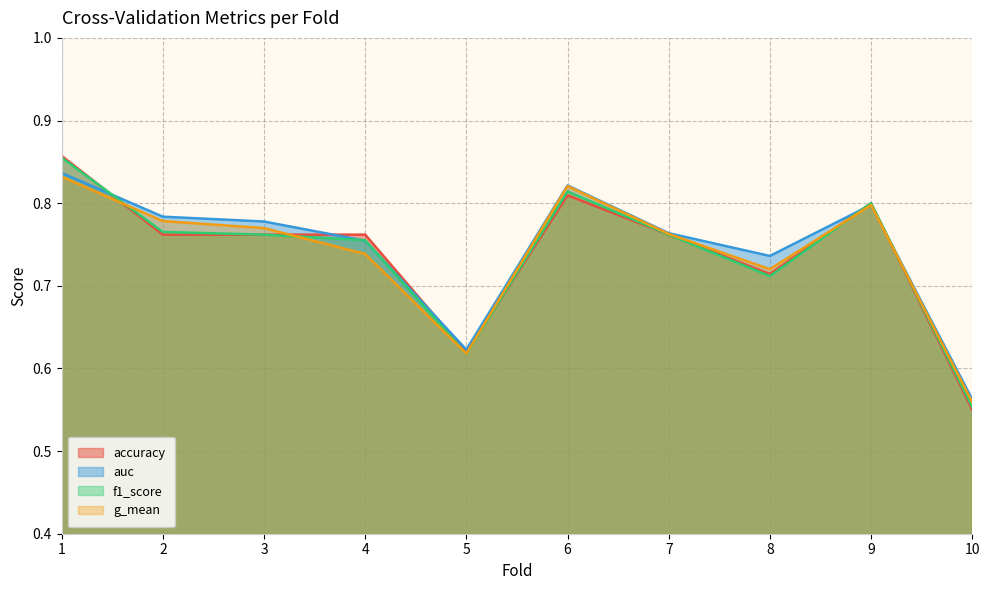

Reading left to right, what are all the values shown in this chart?

accuracy: 1=0.9	2=0.8	3=0.8	4=0.8	5=0.6	6=0.8	7=0.8	8=0.7	9=0.8	10=0.6
auc: 1=0.8	2=0.8	3=0.8	4=0.8	5=0.6	6=0.8	7=0.8	8=0.7	9=0.8	10=0.6
f1_score: 1=0.9	2=0.8	3=0.8	4=0.8	5=0.6	6=0.8	7=0.8	8=0.7	9=0.8	10=0.6
g_mean: 1=0.8	2=0.8	3=0.8	4=0.7	5=0.6	6=0.8	7=0.8	8=0.7	9=0.8	10=0.6